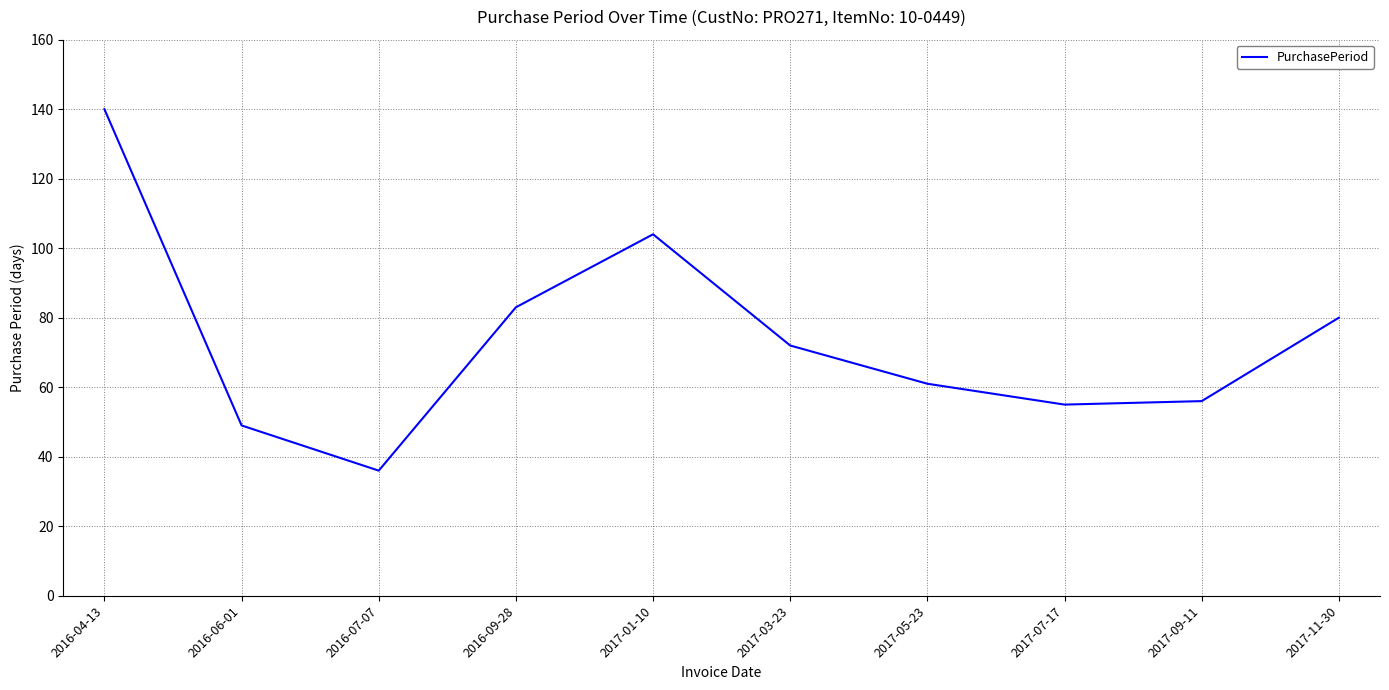

At which label is the value closest to 88?

2016-09-28